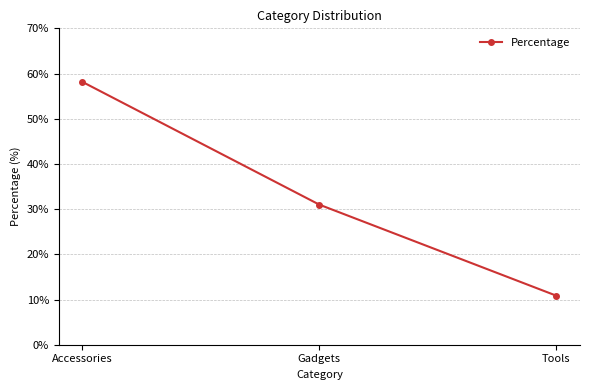

What is the difference between the maximum and minimum values?

47.3